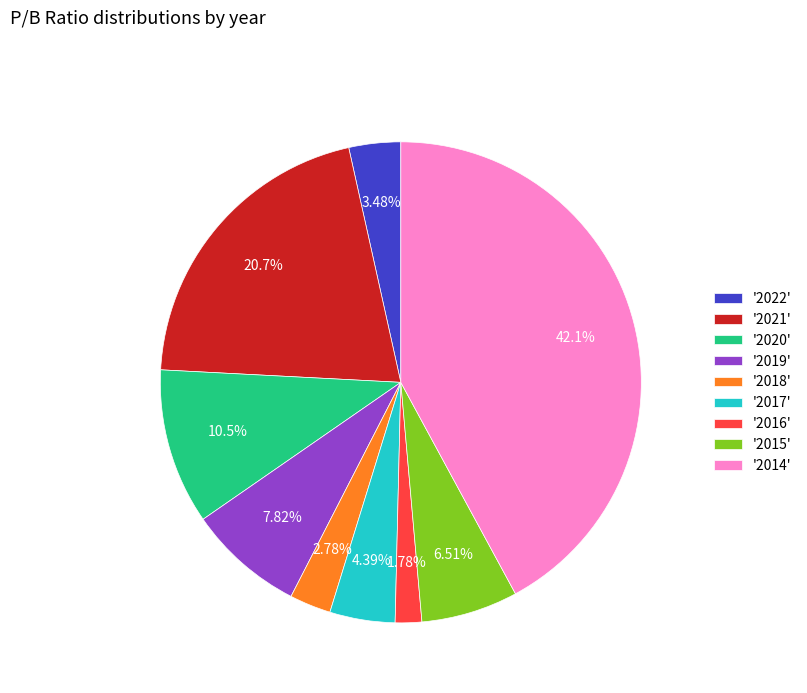

How many slices are in this pie chart?

9